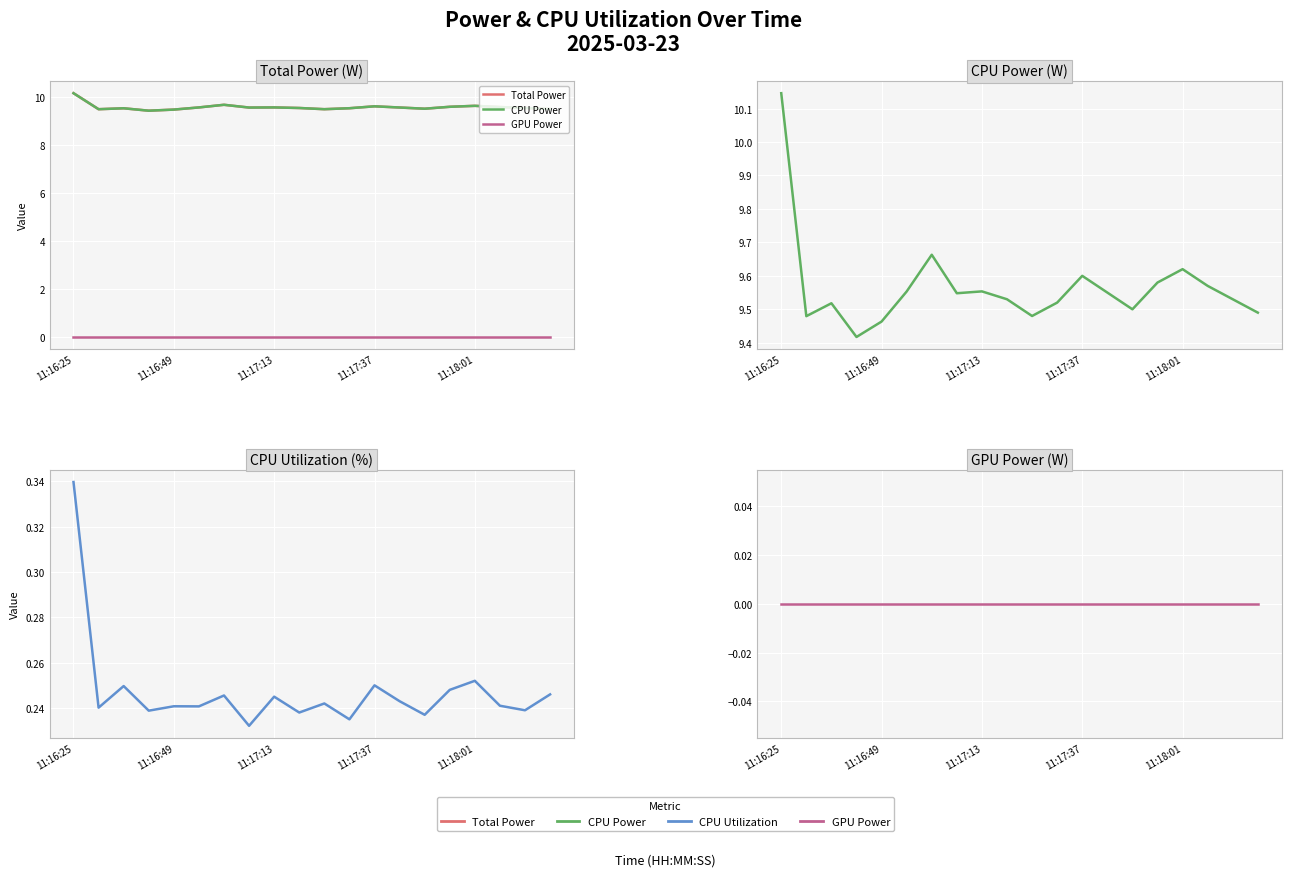

True or false: Total Power and CPU Utilization cross at least once.

False